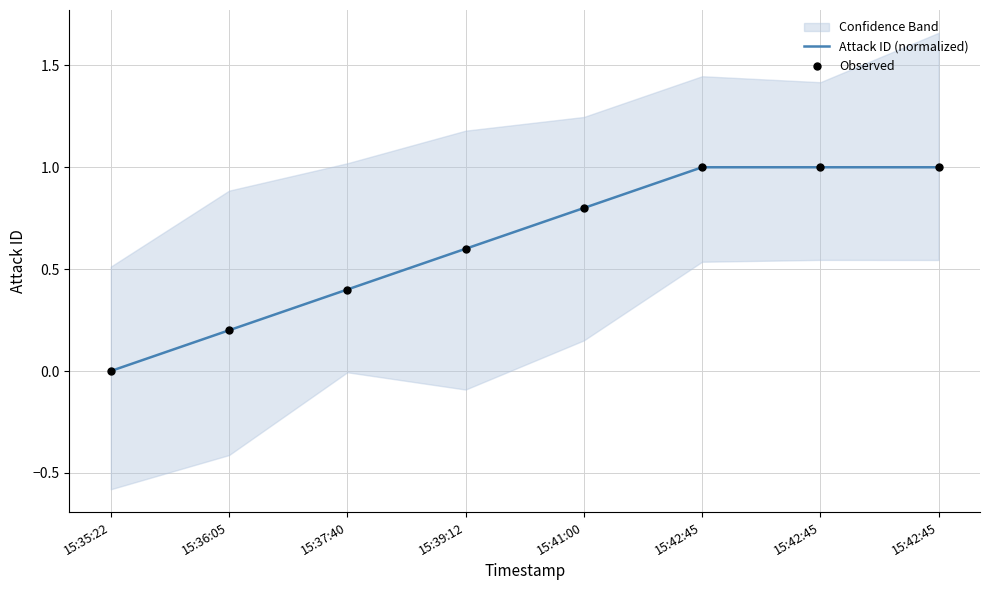

Which series contains the lowest Y value?

Attack ID (normalized)